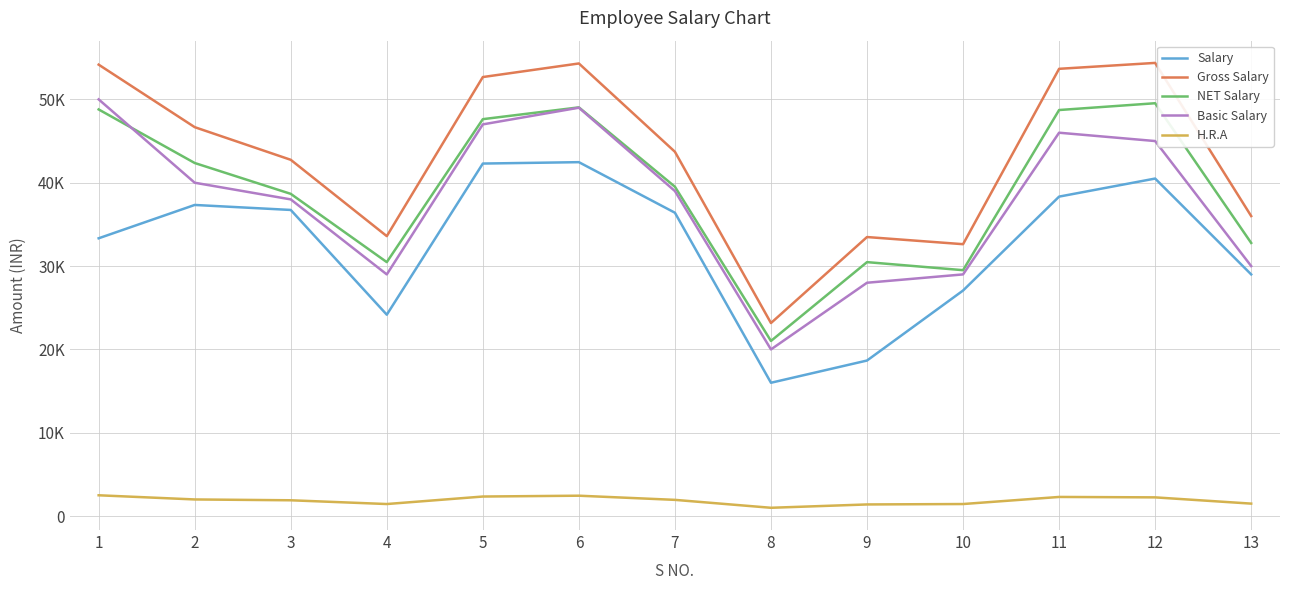

True or false: H.R.A and Salary cross at least once.

False